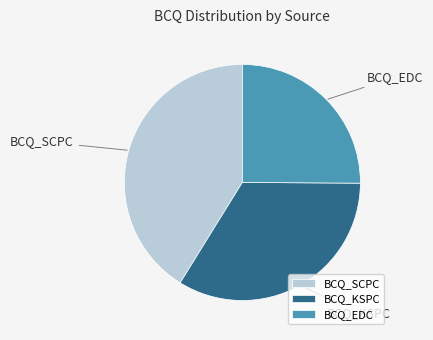

Which slice is the largest?

BCQ_SCPC